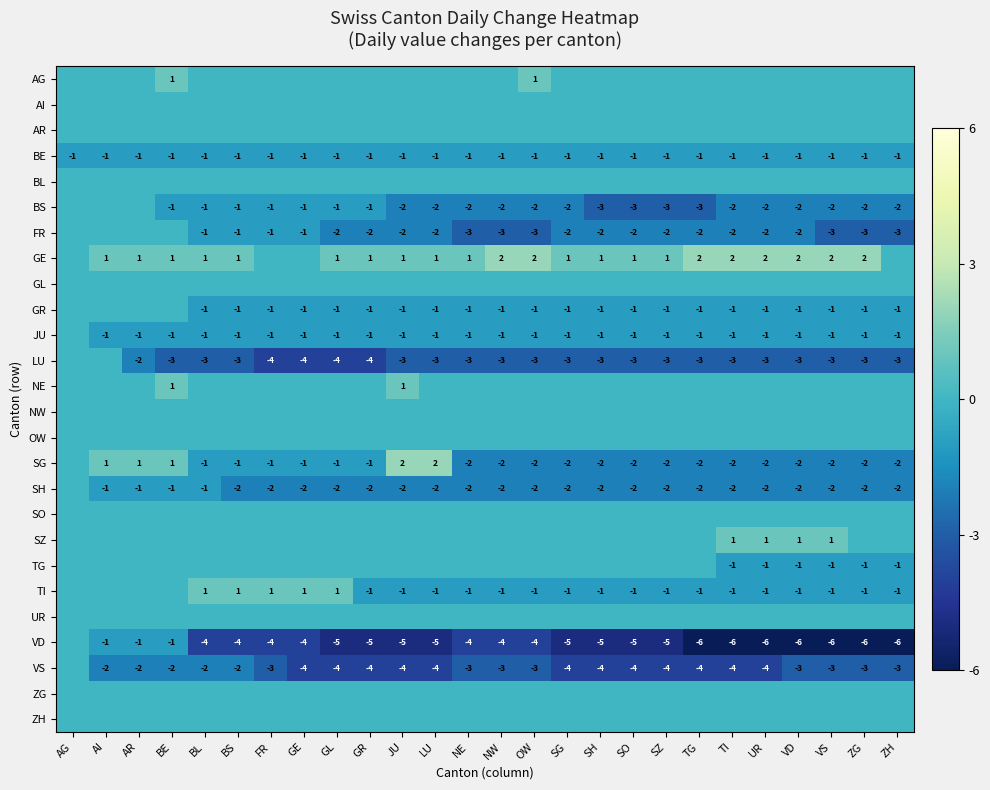

True or false: SH has a value of -1 at VS.

False